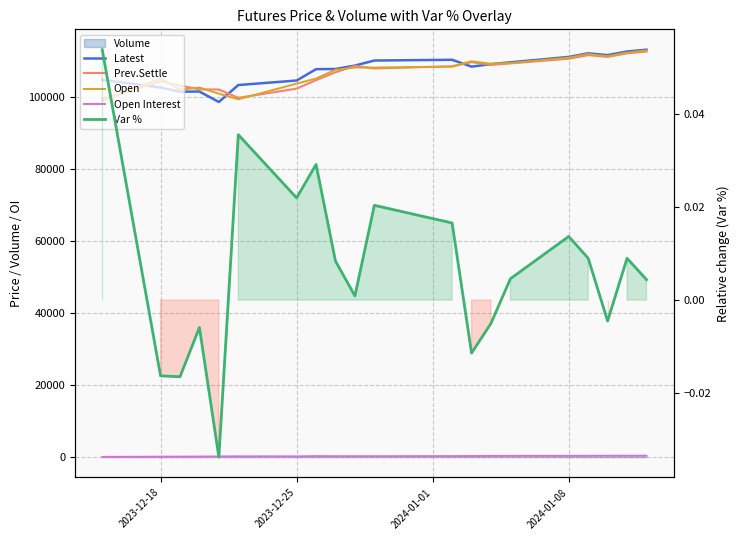

At which category does Open Interest reach its first local valley?

2023-12-25